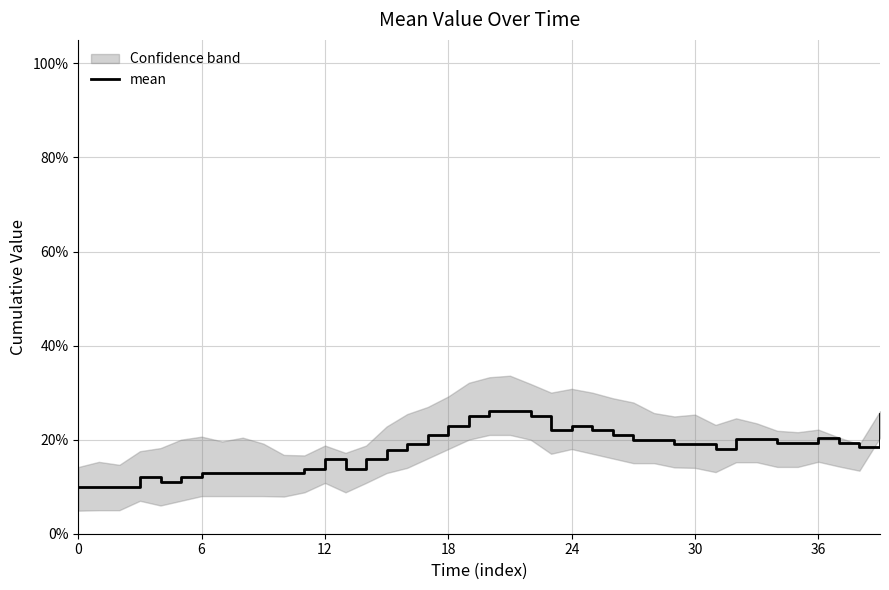

What value does the data have at 10?

0.1